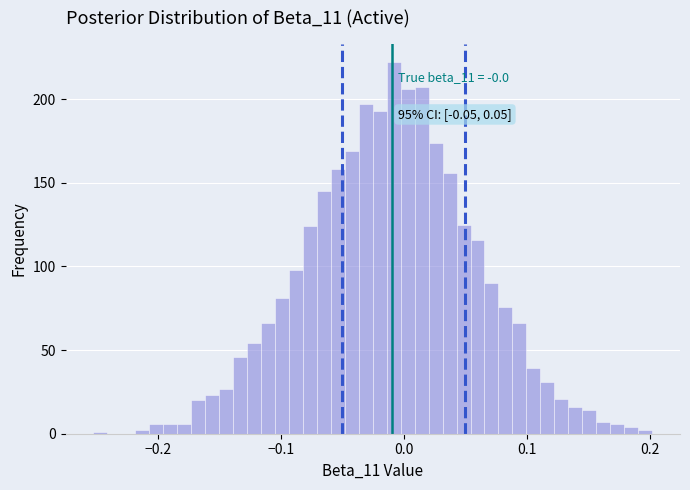

Read against the x-axis, roughly where is the centre of the tallest bar?

-0.01